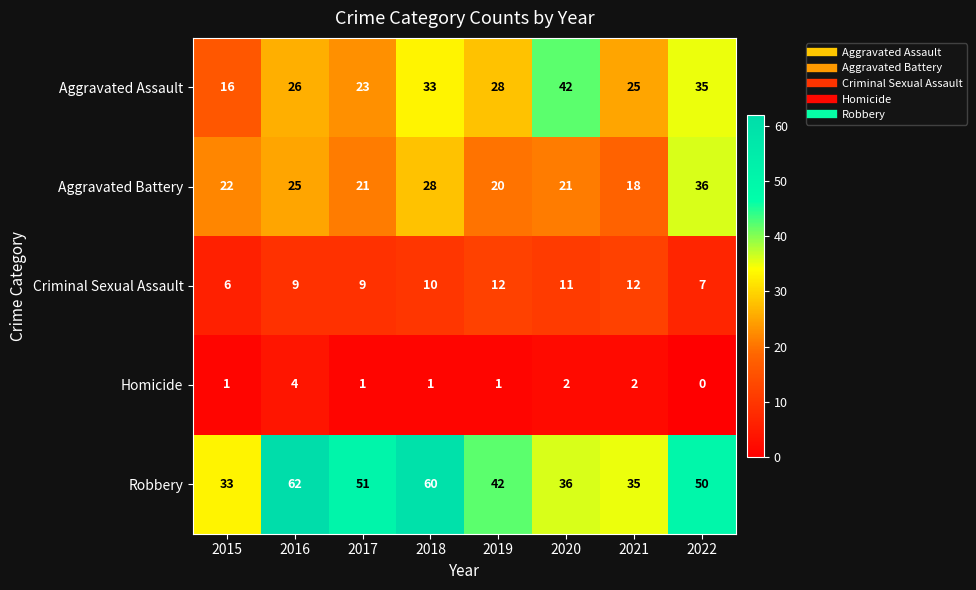

Rank the series at 2021 from lowest to highest value.

Homicide, Criminal Sexual Assault, Aggravated Battery, Aggravated Assault, Robbery